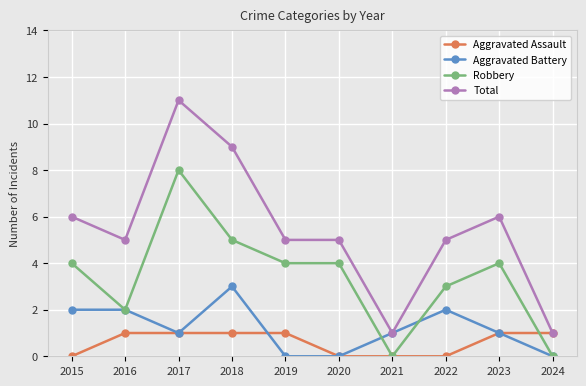

True or false: Aggravated Battery has more than 1 interior local peaks.

True